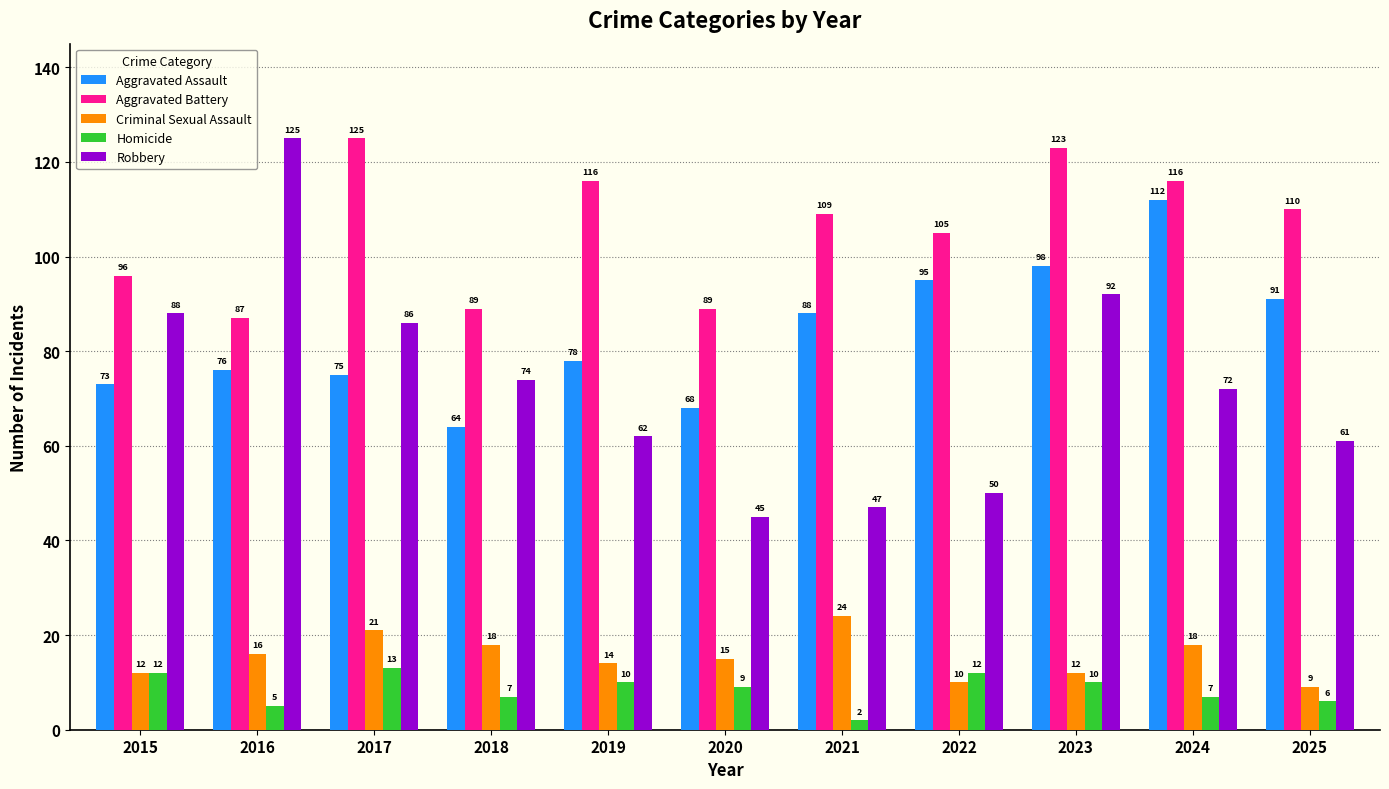

What is the difference between the maximum and second lowest values in the Aggravated Assault series?

44